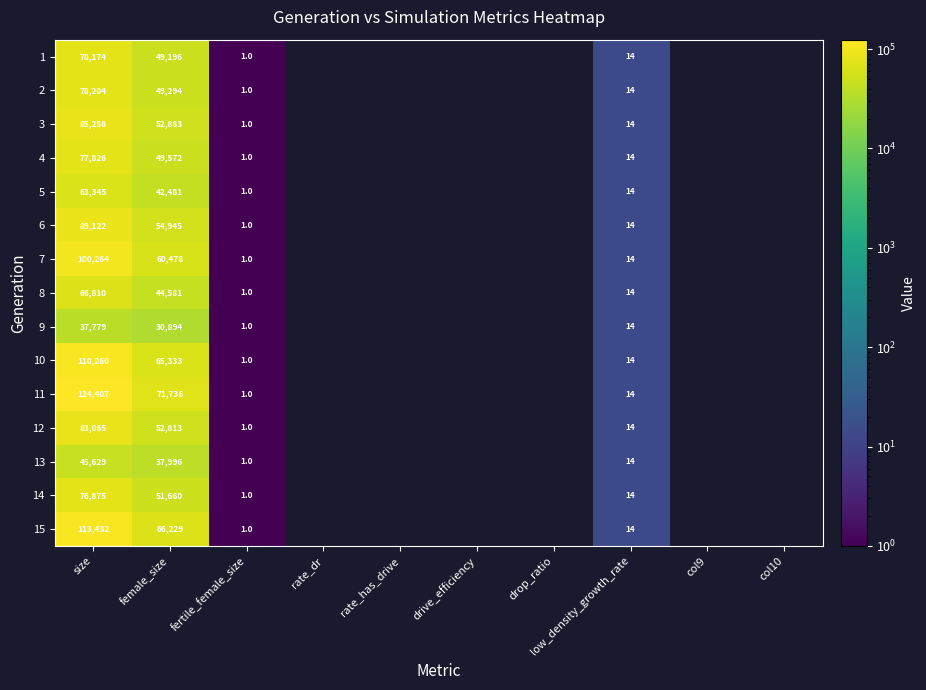

True or false: 4 has a value of 9 at low_density_growth_rate.

False